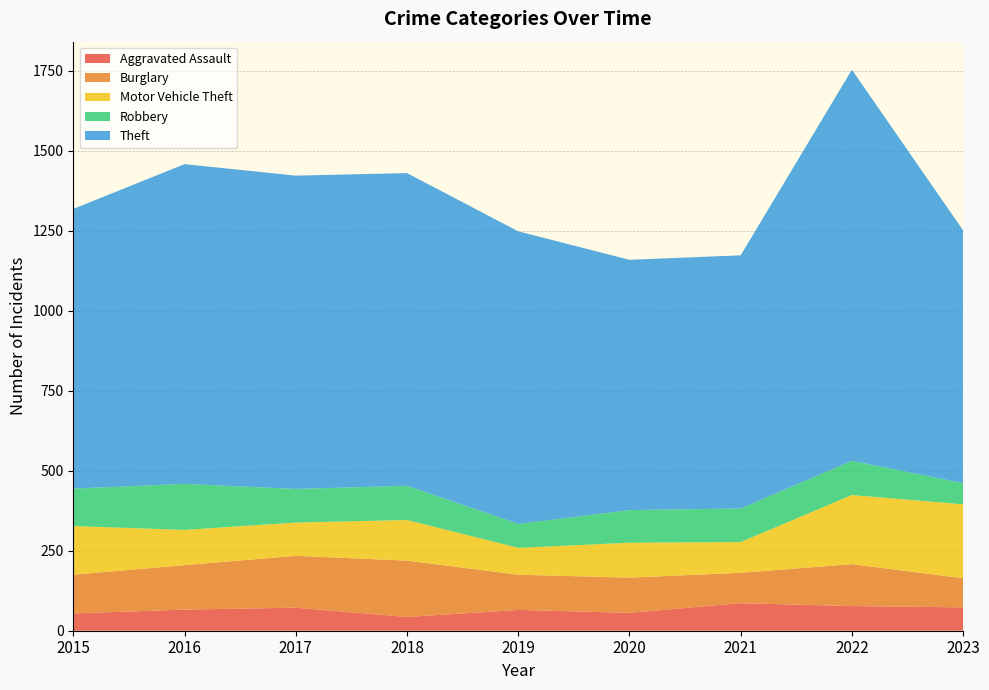

Reading left to right, transcribe all the data shown in this chart.

Aggravated Assault: 54	66	72	43	65	56	86	77	73
Burglary: 121	139	162	176	110	110	95	131	91
Motor Vehicle Theft: 152	110	104	127	84	109	96	216	231
Robbery: 117	144	105	107	75	102	105	107	66
Theft: 874	999	979	977	914	782	791	1222	790